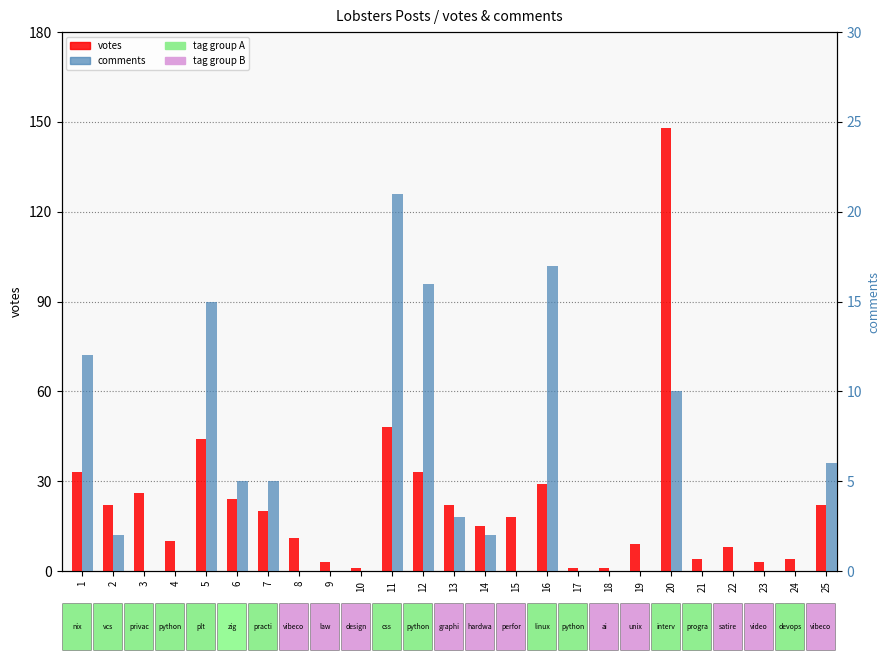

Reading left to right, list all the values displayed in this chart.

votes: 1=33	2=22	3=26	4=10	5=44	6=24	7=20	8=11	9=3	10=1	11=48	12=33	13=22	14=15	15=18	16=29	17=1	18=1	19=9	20=148	21=4	22=8	23=3	24=4	25=22
comments: 1=12	2=2	3=0	4=0	5=15	6=5	7=5	8=0	9=0	10=0	11=21	12=16	13=3	14=2	15=0	16=17	17=0	18=0	19=0	20=10	21=0	22=0	23=0	24=0	25=6